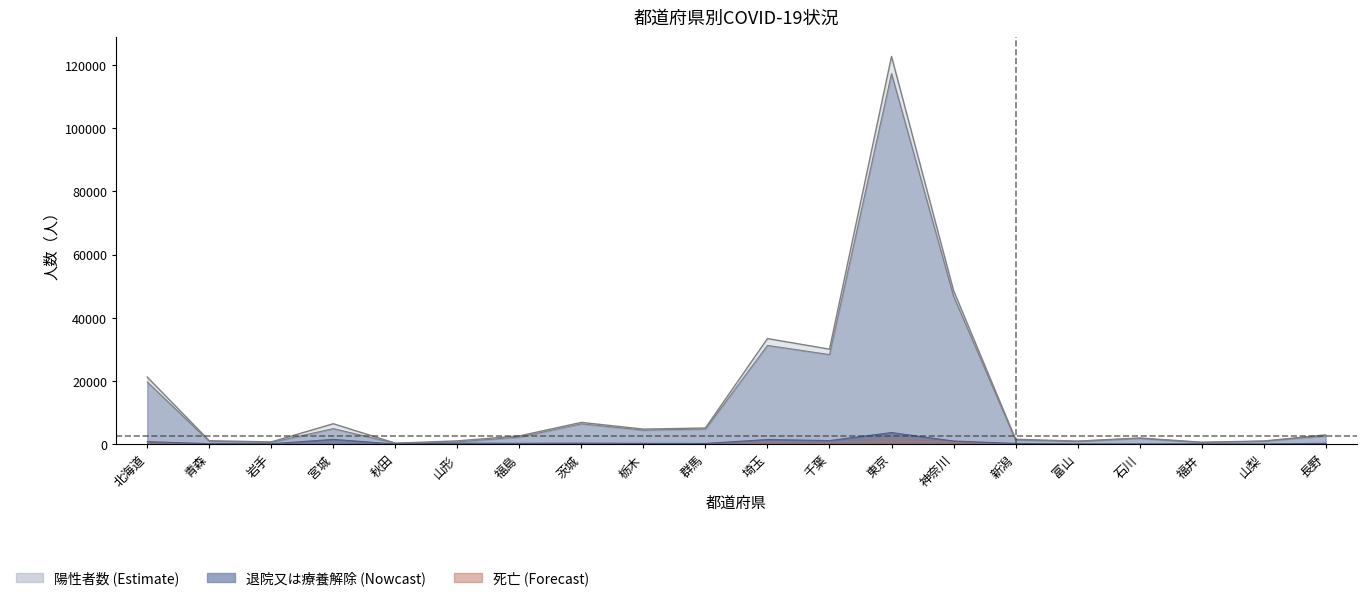

What is the sum of all 陽性者数 values?

293910